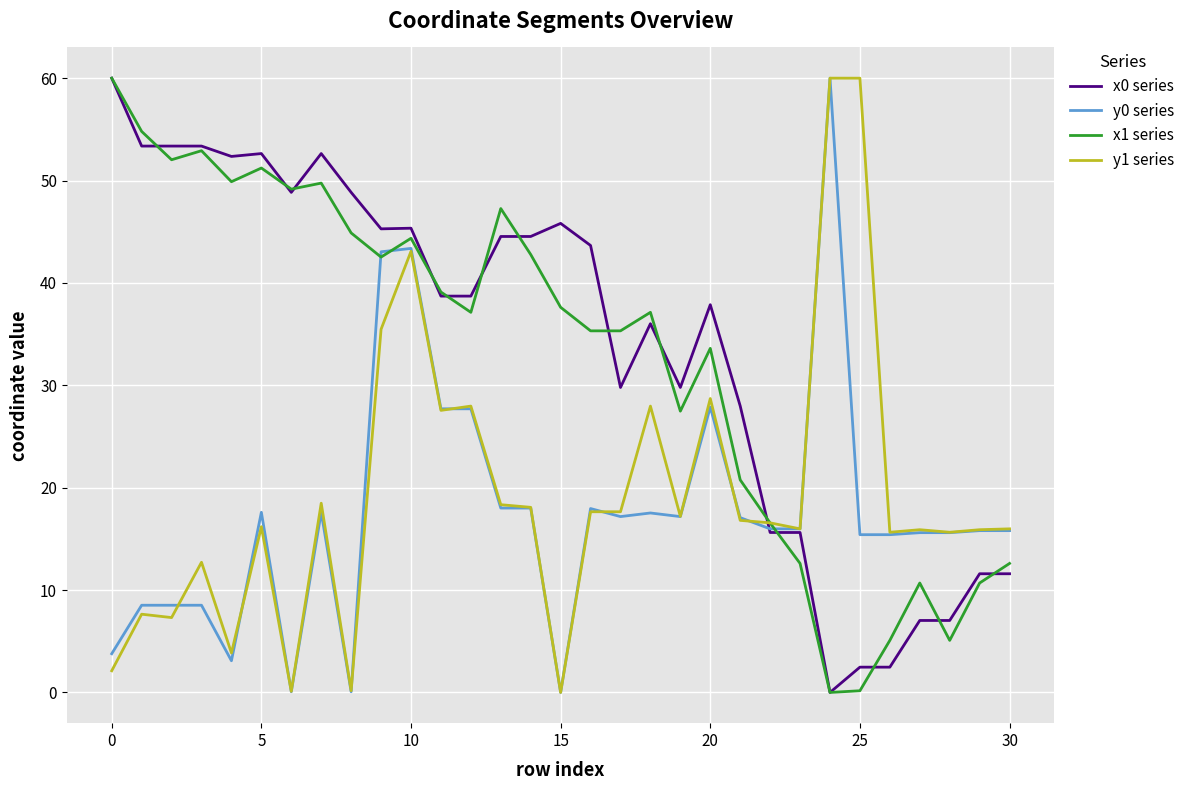

How many distinct data groups are displayed?

4